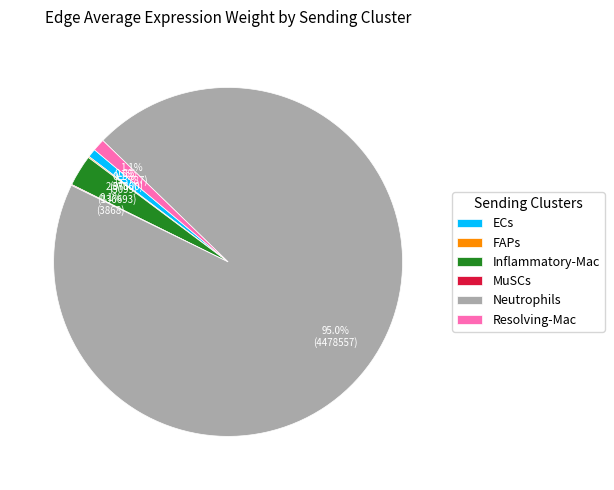

Is Neutrophils the majority of the pie?

Yes